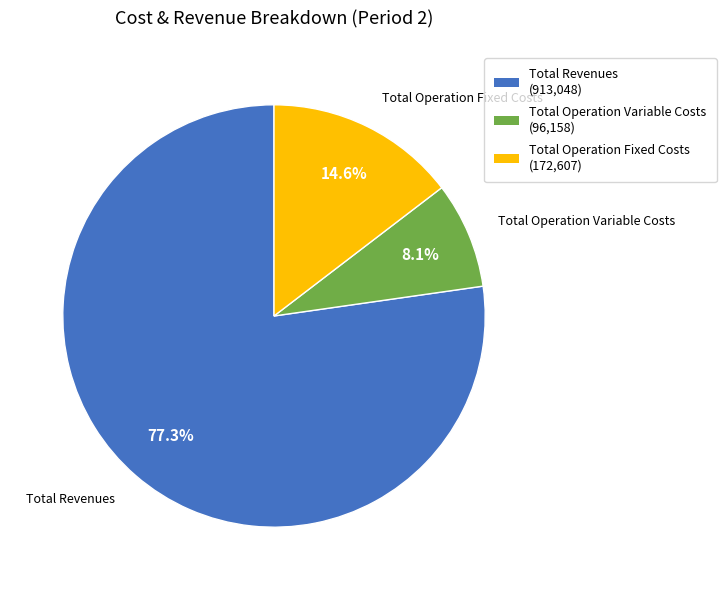

Is there any slice that represents more than half of the pie?

Yes